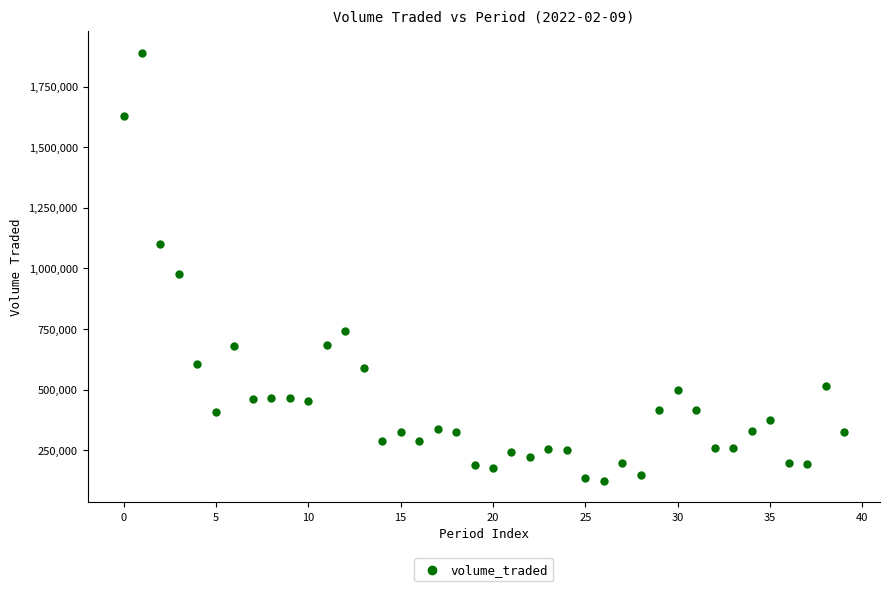

What Y value in the scatter plot is closest to 1005858?

975074